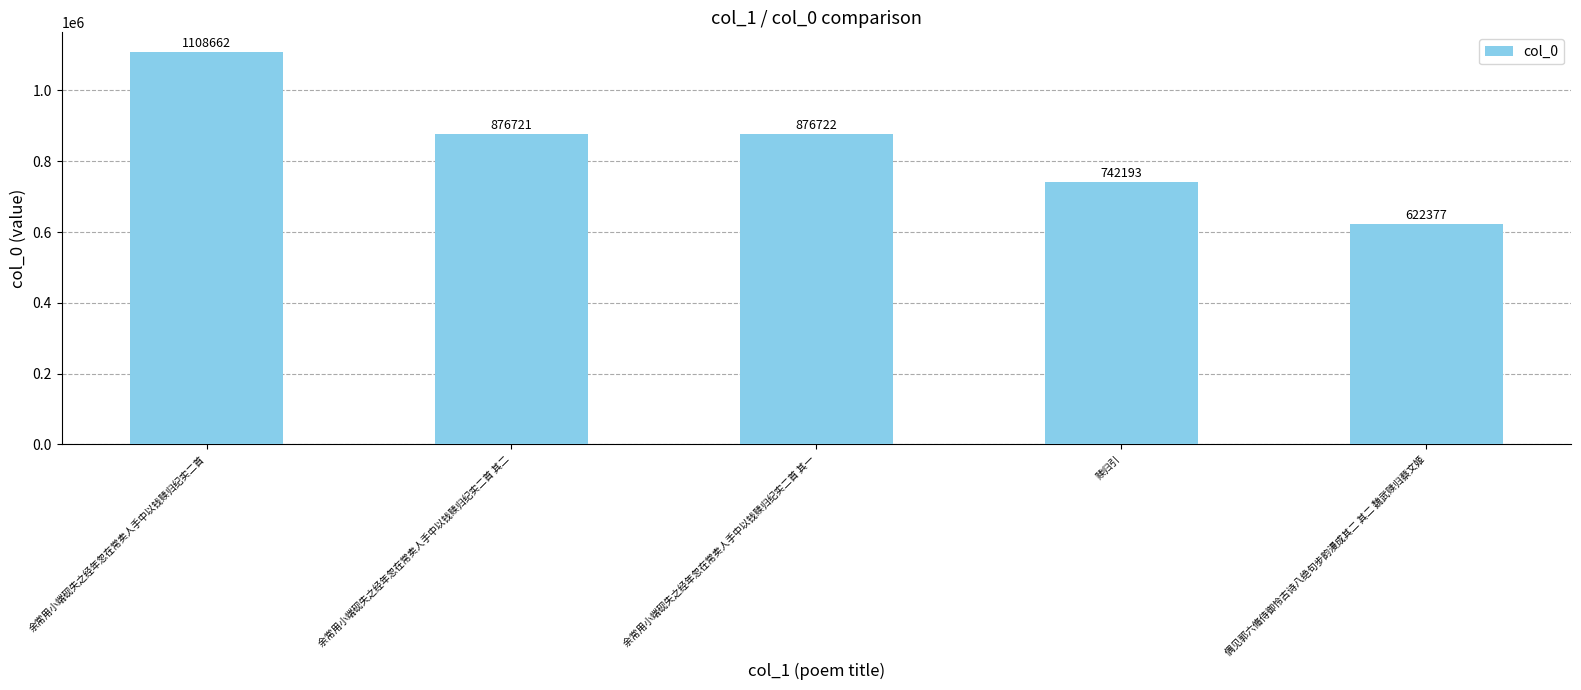

What is the label of the 5th bar from the right?

余常用小端砚失之经年忽在常卖人手中以钱赎归纪实二首